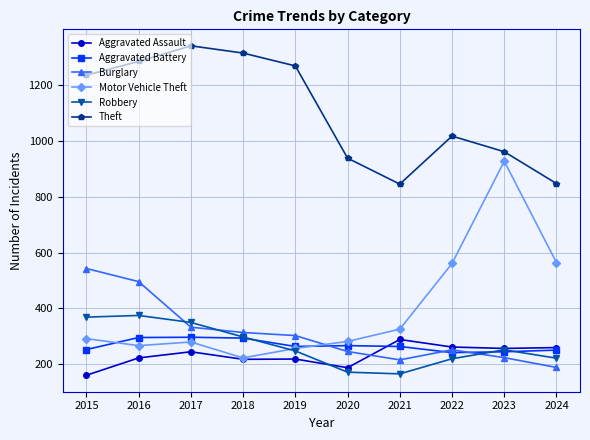

Count the number of categories in the chart.

10